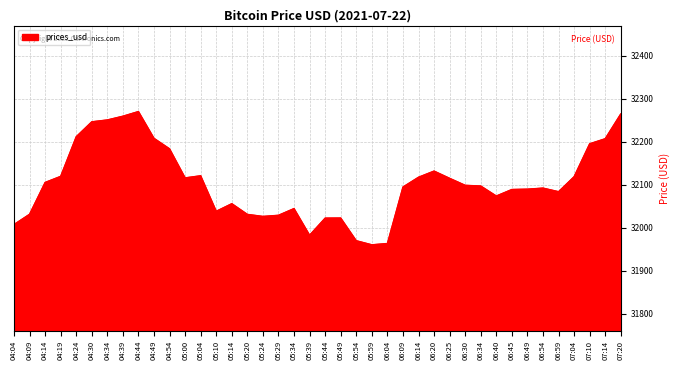

The value at 04:39 is 32259.1. True or false?

True